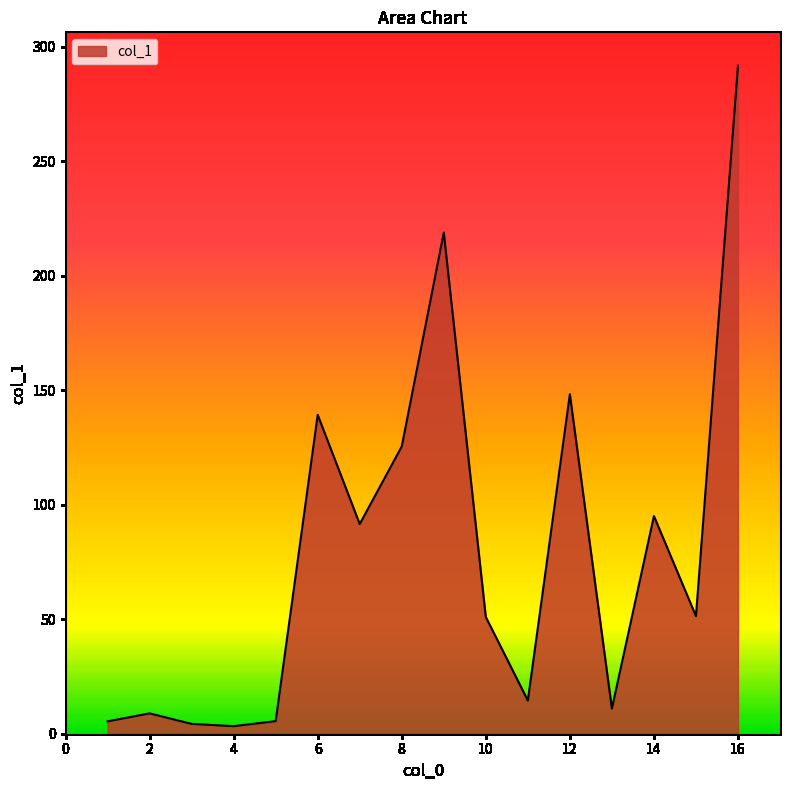

What is the greatest value displayed?

291.8